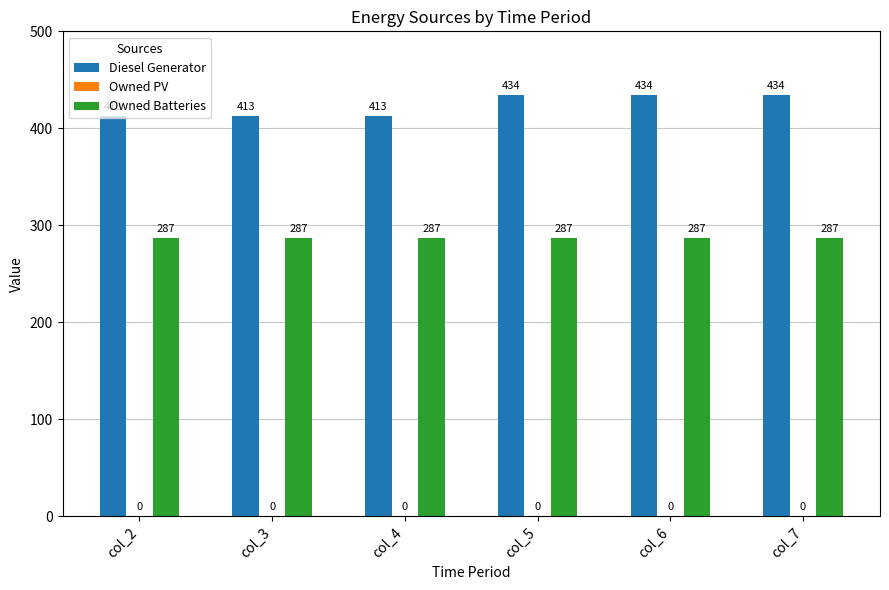

What is the sum of the Owned Batteries values at col_5 and col_4?

574.0